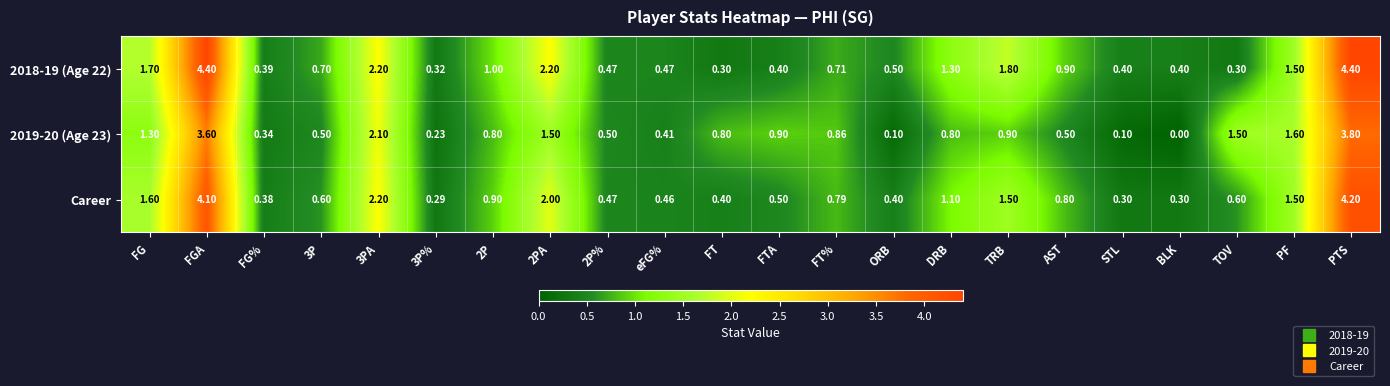

At which category is the sum across all series the highest?

PTS